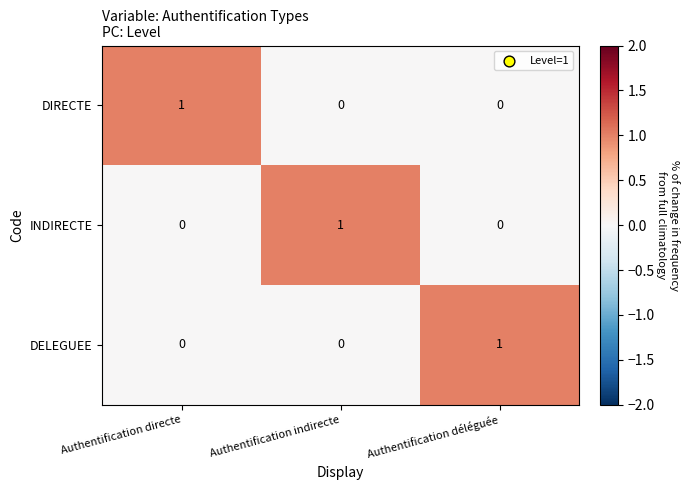

Is it true that DIRECTE equals 0 at Authentification indirecte?

True